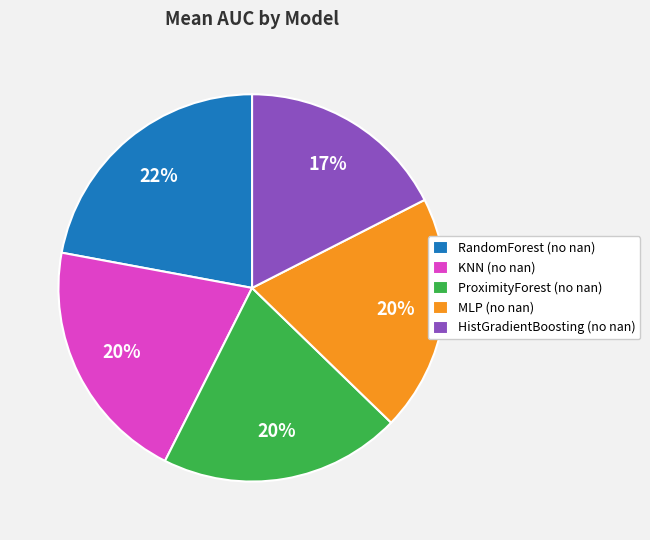

How many slices are in this pie chart?

5